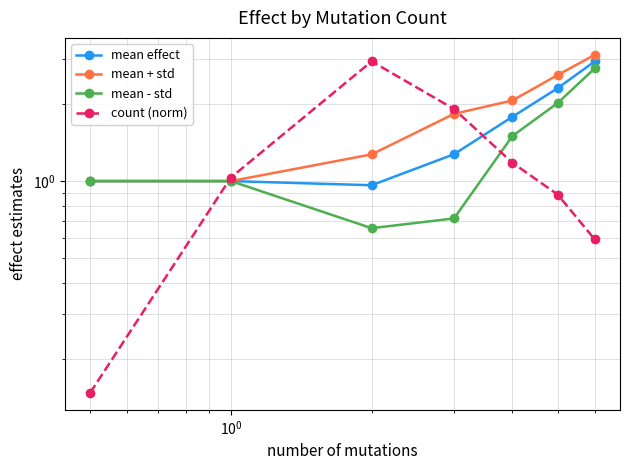

The mean + std series shows 1.7 at $\mathdefault{10^{-1}}$. True or false?

False